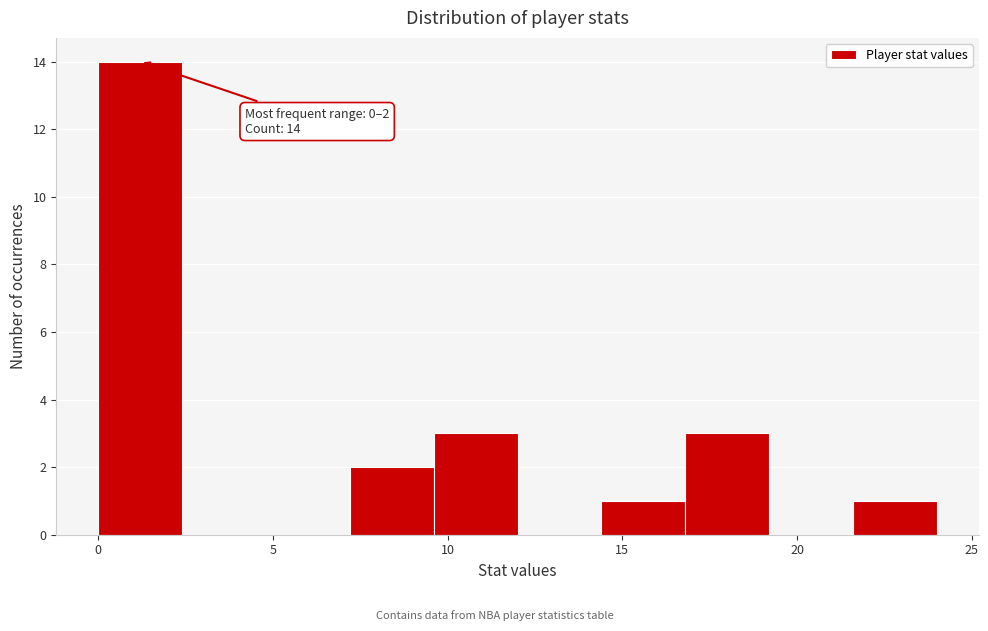

Which range on the x-axis has the tallest bar?

0.0 to 2.4